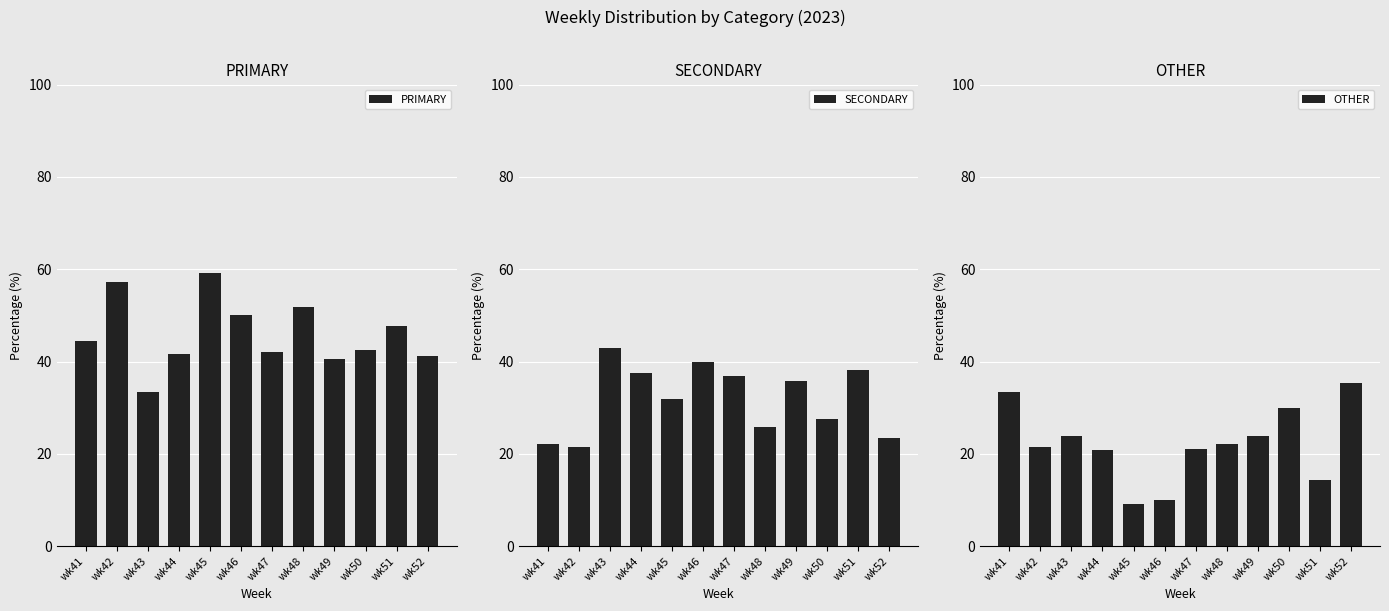

What is the total value across all series at wk45?

100.0